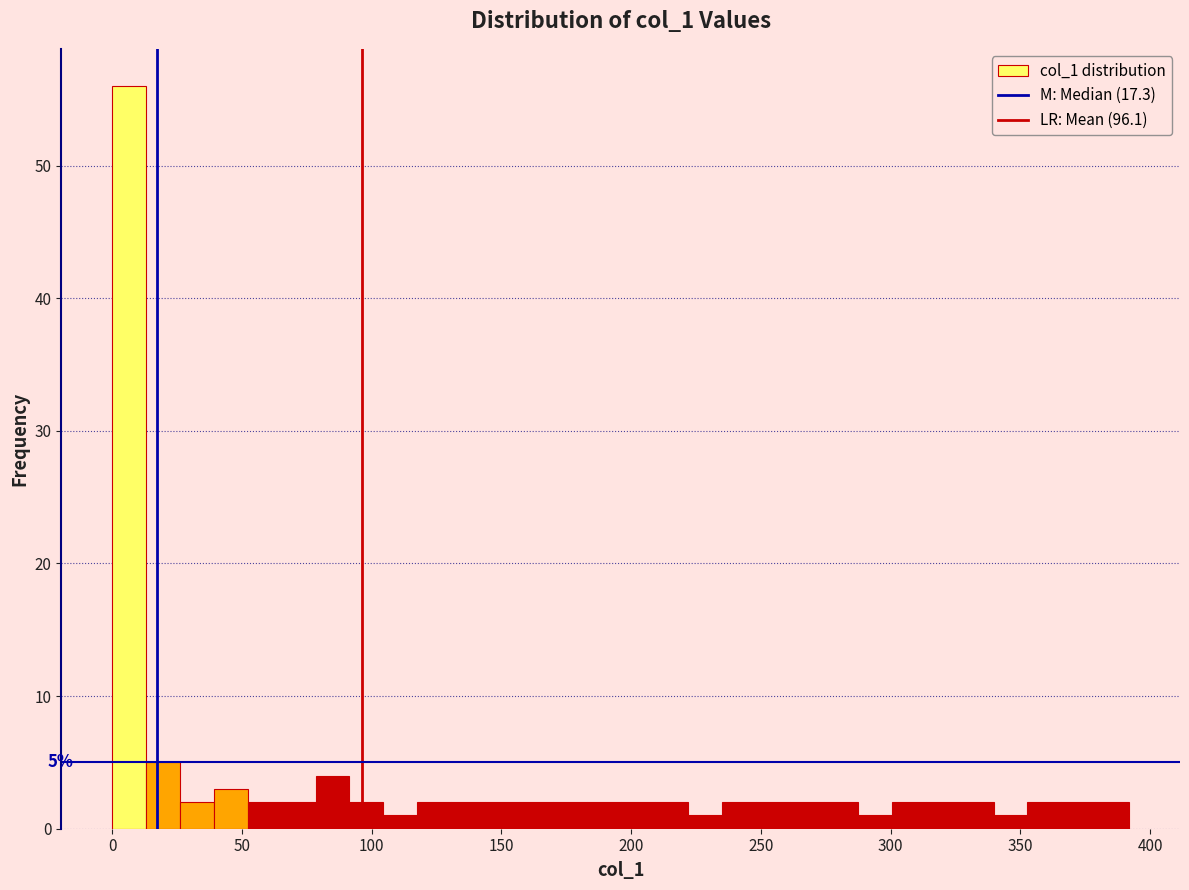

Read against the x-axis, roughly where is the centre of the tallest bar?

5